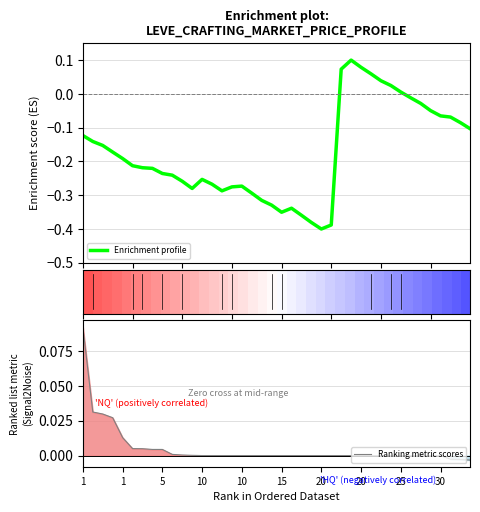

How many values in the Ranking metric scores series are below 0?

3